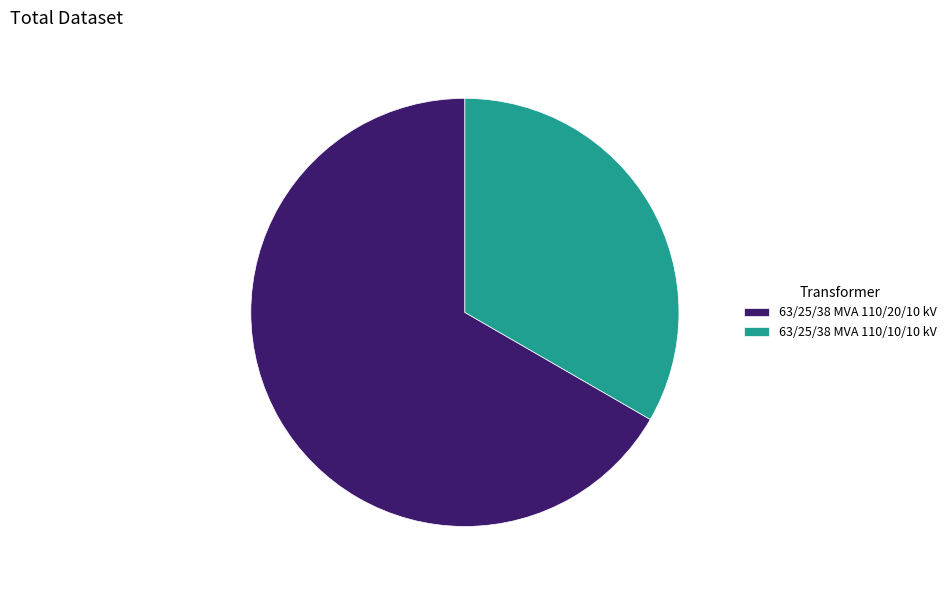

Which has a higher value, 63/25/38 MVA 110/10/10 kV or 63/25/38 MVA 110/20/10 kV?

63/25/38 MVA 110/20/10 kV